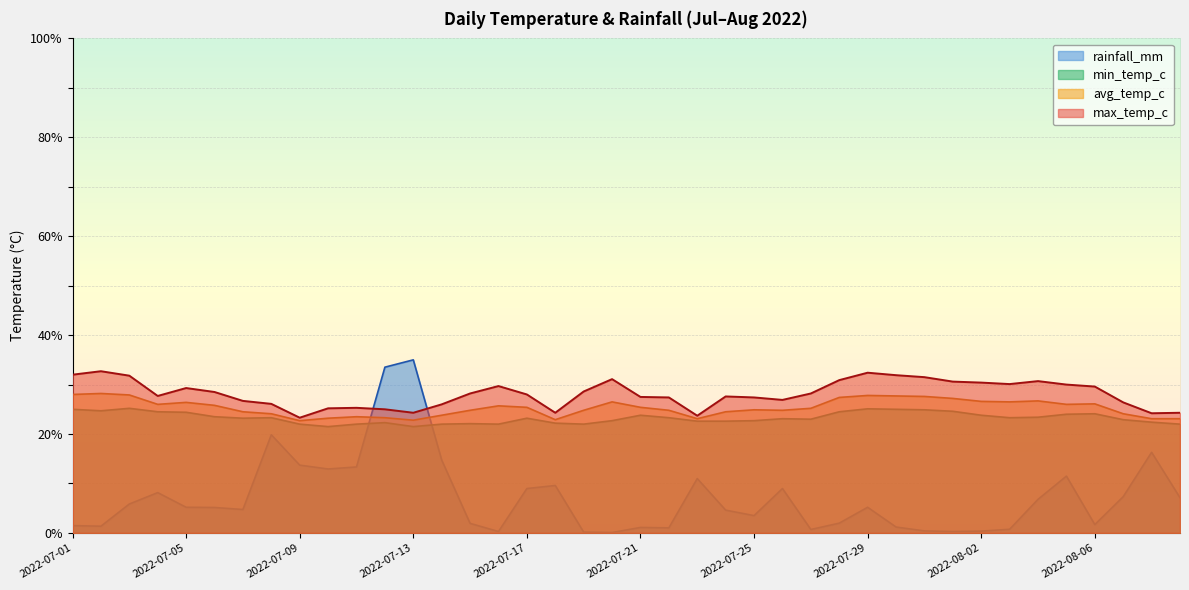

Reading left to right, list all the values displayed in this chart.

min_temp_c: 2022-07-01=25.0	2022-07-02=24.7	2022-07-03=25.2	2022-07-04=24.5	2022-07-05=24.4	2022-07-06=23.5	2022-07-07=23.2	2022-07-08=23.3	2022-07-09=22.0	2022-07-10=21.5	2022-07-11=22.0	2022-07-12=22.3	2022-07-13=21.5	2022-07-14=22.0	2022-07-15=22.1	2022-07-16=22.0	2022-07-17=23.2	2022-07-18=22.2	2022-07-19=22.0	2022-07-20=22.7	2022-07-21=23.8	2022-07-22=23.3	2022-07-23=22.6	2022-07-24=22.6	2022-07-25=22.7	2022-07-26=23.1	2022-07-27=23.0	2022-07-28=24.5	2022-07-29=25.1	2022-07-30=25.0	2022-07-31=24.9	2022-08-01=24.6	2022-08-02=23.8	2022-08-03=23.3	2022-08-04=23.4	2022-08-05=24.0	2022-08-06=24.1	2022-08-07=22.9	2022-08-08=22.4	2022-08-09=22.0
max_temp_c: 2022-07-01=32.0	2022-07-02=32.7	2022-07-03=31.8	2022-07-04=27.7	2022-07-05=29.3	2022-07-06=28.5	2022-07-07=26.7	2022-07-08=26.1	2022-07-09=23.3	2022-07-10=25.2	2022-07-11=25.3	2022-07-12=25.0	2022-07-13=24.3	2022-07-14=26.0	2022-07-15=28.2	2022-07-16=29.7	2022-07-17=28.0	2022-07-18=24.3	2022-07-19=28.6	2022-07-20=31.1	2022-07-21=27.5	2022-07-22=27.4	2022-07-23=23.7	2022-07-24=27.6	2022-07-25=27.4	2022-07-26=26.9	2022-07-27=28.2	2022-07-28=30.9	2022-07-29=32.4	2022-07-30=31.9	2022-07-31=31.5	2022-08-01=30.6	2022-08-02=30.4	2022-08-03=30.1	2022-08-04=30.7	2022-08-05=30.0	2022-08-06=29.6	2022-08-07=26.4	2022-08-08=24.2	2022-08-09=24.3
avg_temp_c: 2022-07-01=28.0	2022-07-02=28.2	2022-07-03=27.9	2022-07-04=26.0	2022-07-05=26.4	2022-07-06=25.8	2022-07-07=24.5	2022-07-08=24.1	2022-07-09=22.7	2022-07-10=23.2	2022-07-11=23.5	2022-07-12=23.3	2022-07-13=22.8	2022-07-14=23.8	2022-07-15=24.8	2022-07-16=25.7	2022-07-17=25.4	2022-07-18=22.9	2022-07-19=24.8	2022-07-20=26.5	2022-07-21=25.4	2022-07-22=24.8	2022-07-23=23.1	2022-07-24=24.5	2022-07-25=24.9	2022-07-26=24.8	2022-07-27=25.2	2022-07-28=27.4	2022-07-29=27.8	2022-07-30=27.7	2022-07-31=27.6	2022-08-01=27.2	2022-08-02=26.6	2022-08-03=26.5	2022-08-04=26.7	2022-08-05=26.0	2022-08-06=26.1	2022-08-07=24.1	2022-08-08=23.1	2022-08-09=23.1
rainfall_mm: 2022-07-01=1.5	2022-07-02=1.4	2022-07-03=5.8	2022-07-04=8.2	2022-07-05=5.2	2022-07-06=5.1	2022-07-07=4.7	2022-07-08=19.8	2022-07-09=13.7	2022-07-10=12.9	2022-07-11=13.3	2022-07-12=33.5	2022-07-13=35.0	2022-07-14=14.7	2022-07-15=1.9	2022-07-16=0.3	2022-07-17=9.0	2022-07-18=9.6	2022-07-19=0.2	2022-07-20=0.1	2022-07-21=1.1	2022-07-22=1.0	2022-07-23=11.0	2022-07-24=4.6	2022-07-25=3.5	2022-07-26=9.0	2022-07-27=0.7	2022-07-28=2.0	2022-07-29=5.2	2022-07-30=1.2	2022-07-31=0.4	2022-08-01=0.3	2022-08-02=0.4	2022-08-03=0.7	2022-08-04=6.8	2022-08-05=11.5	2022-08-06=1.7	2022-08-07=7.3	2022-08-08=16.3	2022-08-09=7.1